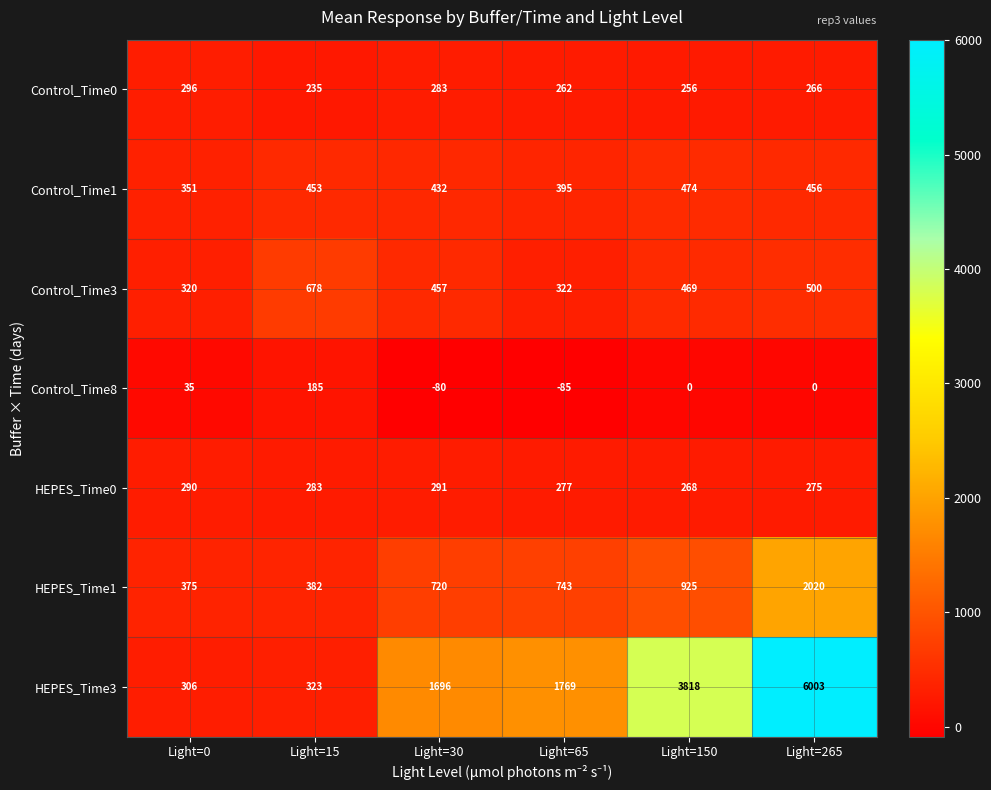

What is the sum of all HEPES_Time3 values?

13915